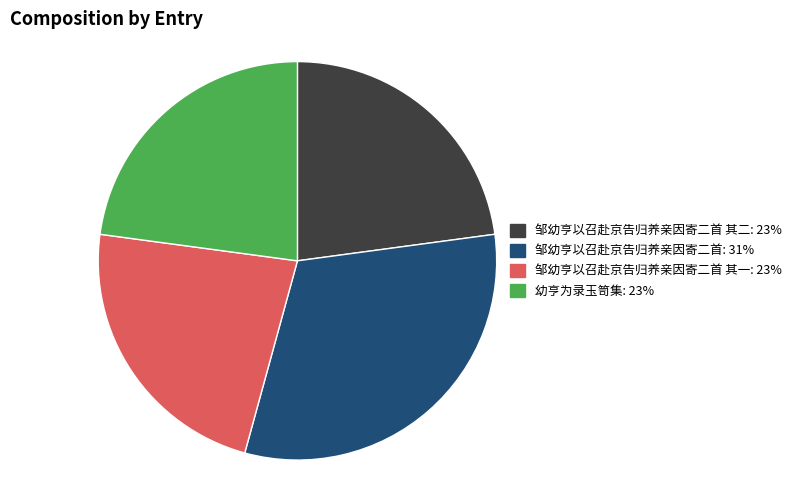

Is there any slice that represents more than half of the pie?

No